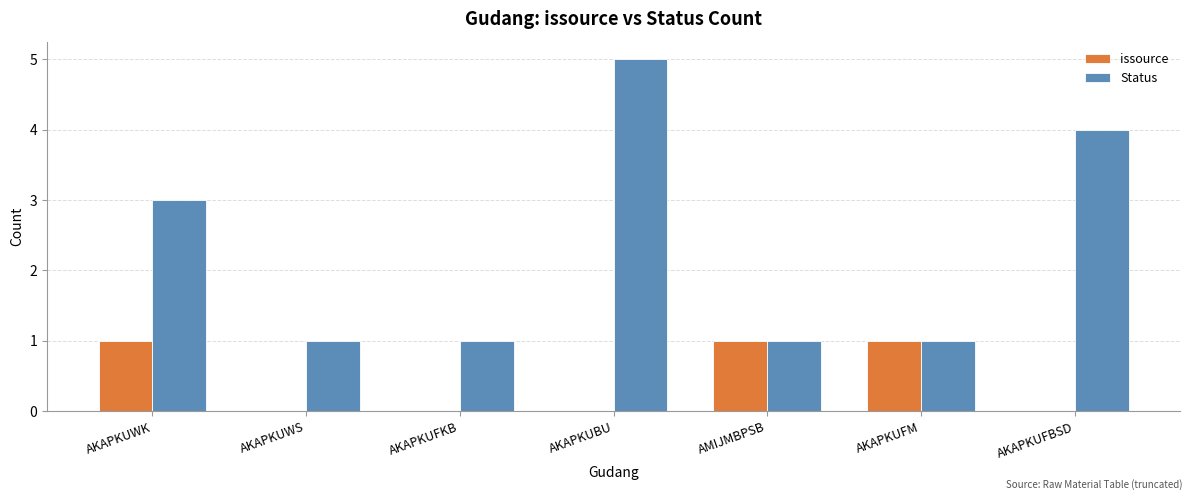

How many groups of bars are there?

7